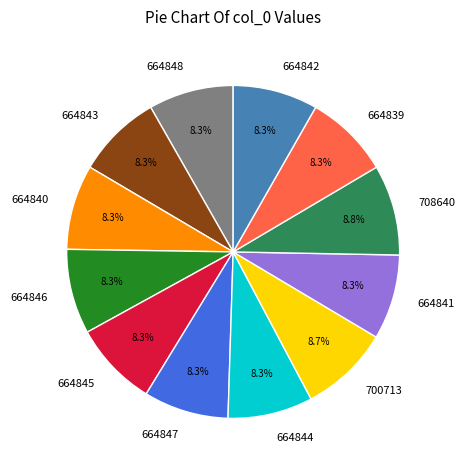

Does any single category account for the majority?

No